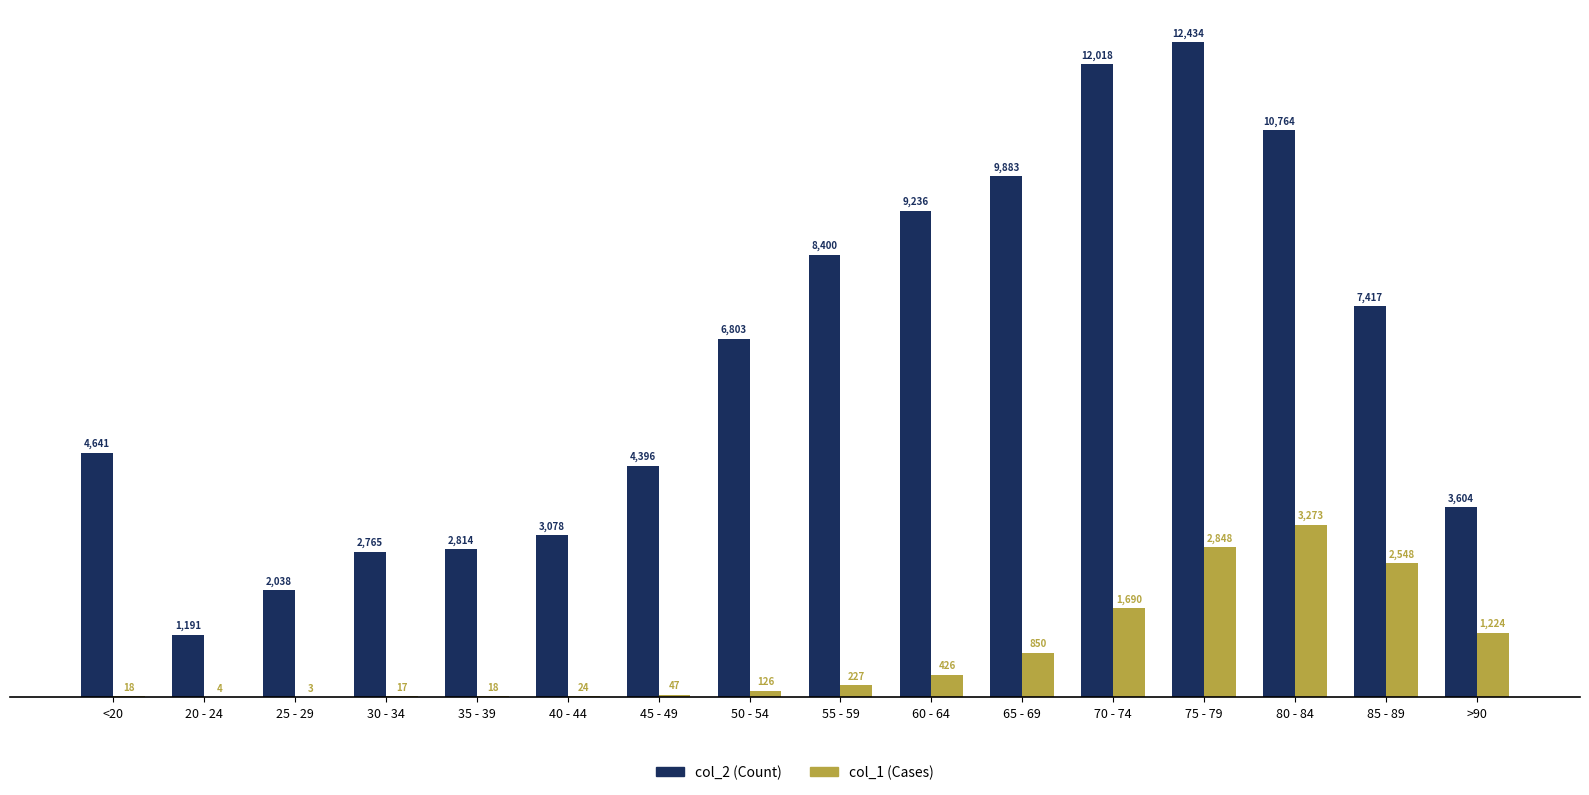

At which category is the sum across all series the highest?

75 - 79